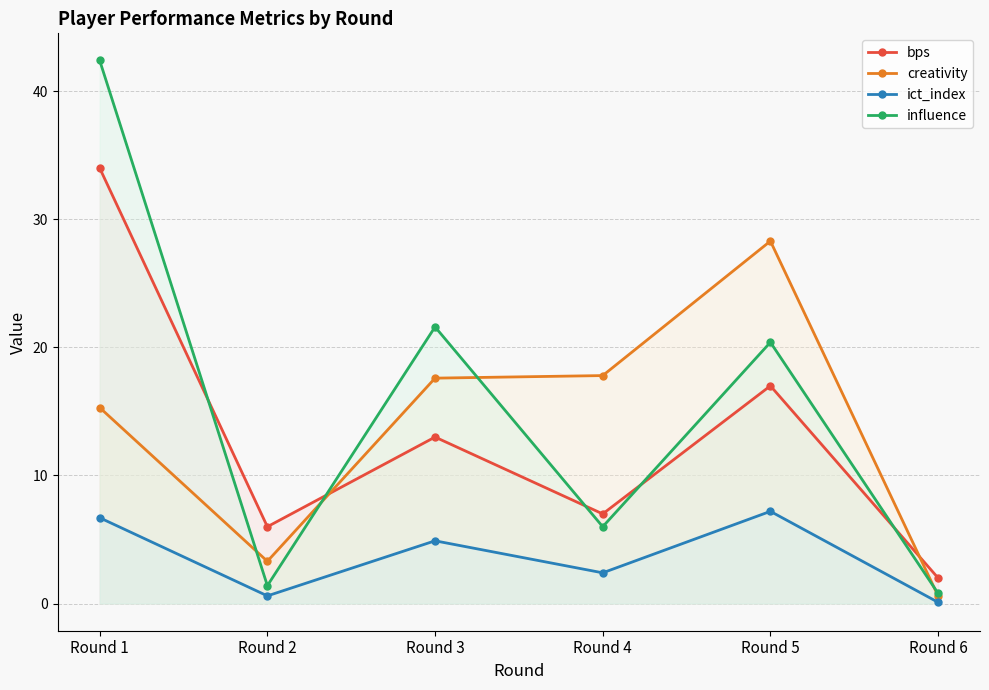

At which label does bps first exceed 13?

Round 1